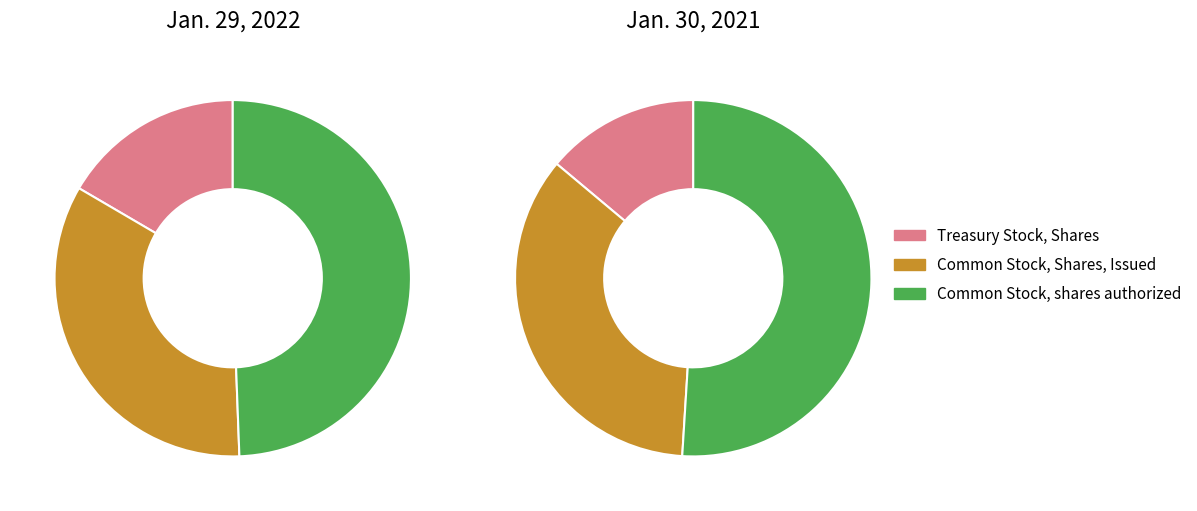

The Common Stock, shares authorized slice represents 49% of the pie. True or false?

True